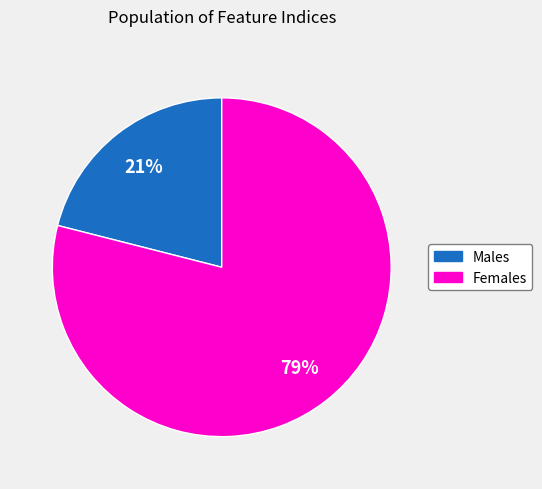

Which has a higher value, Males or Females?

Females